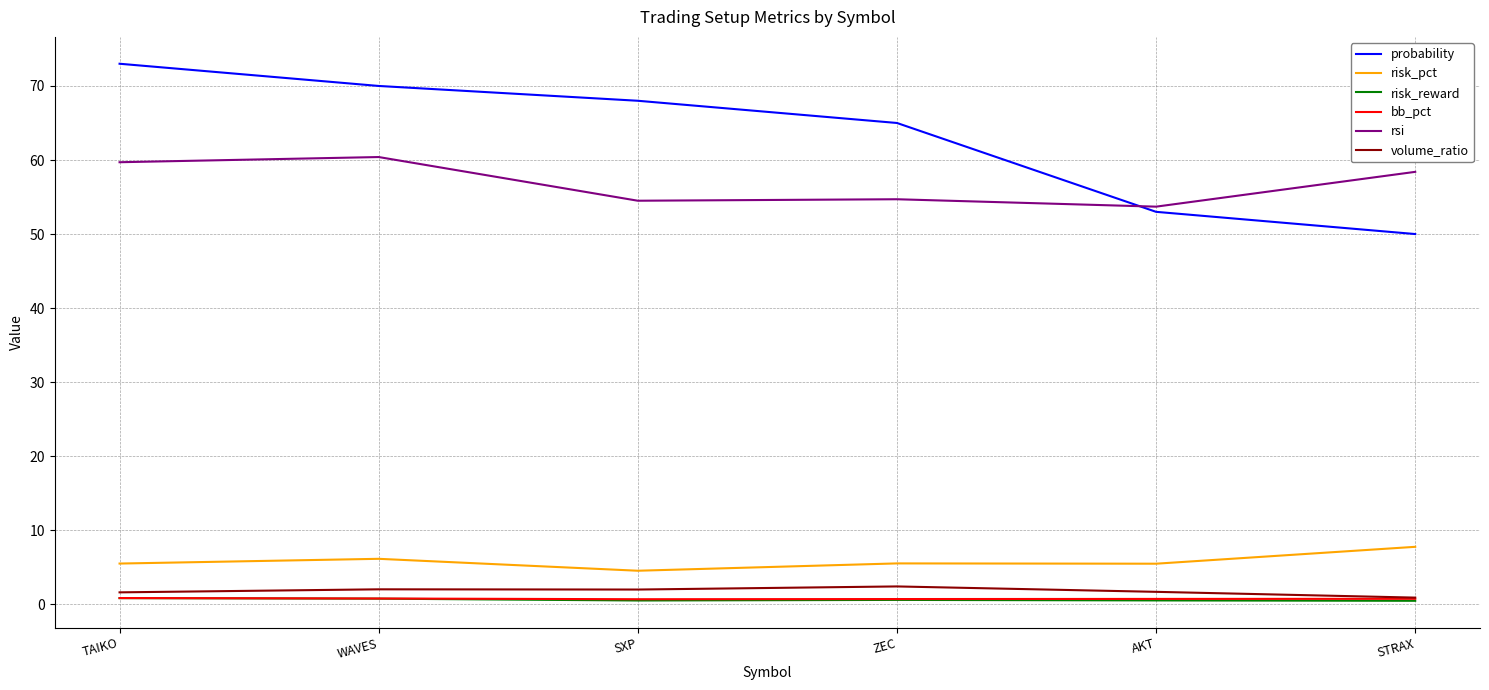

Which series has the largest total across all categories?

probability